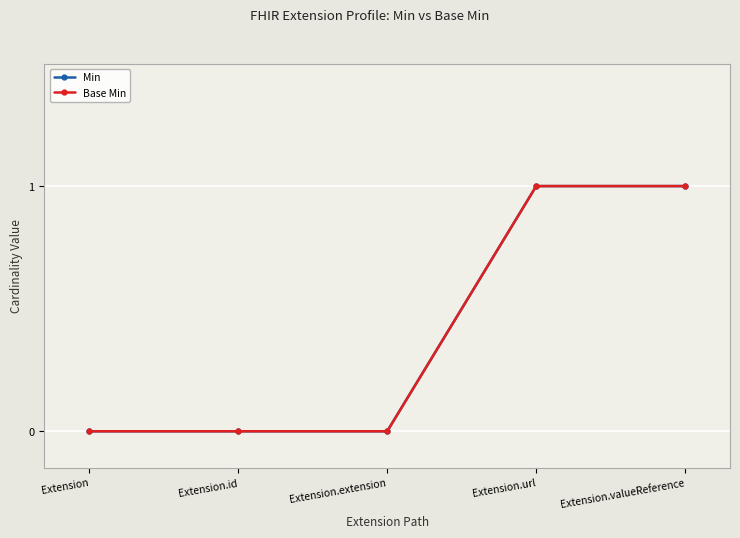

True or false: Base Min has more than 0 interior local peaks.

False